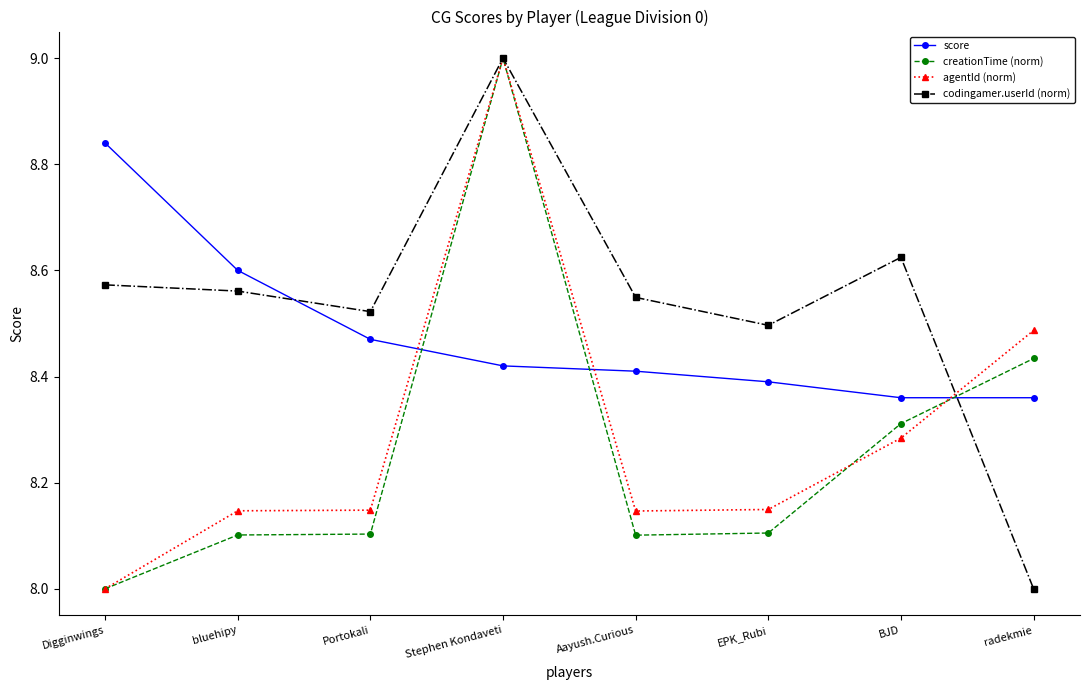

What is the smallest value displayed?

8.0